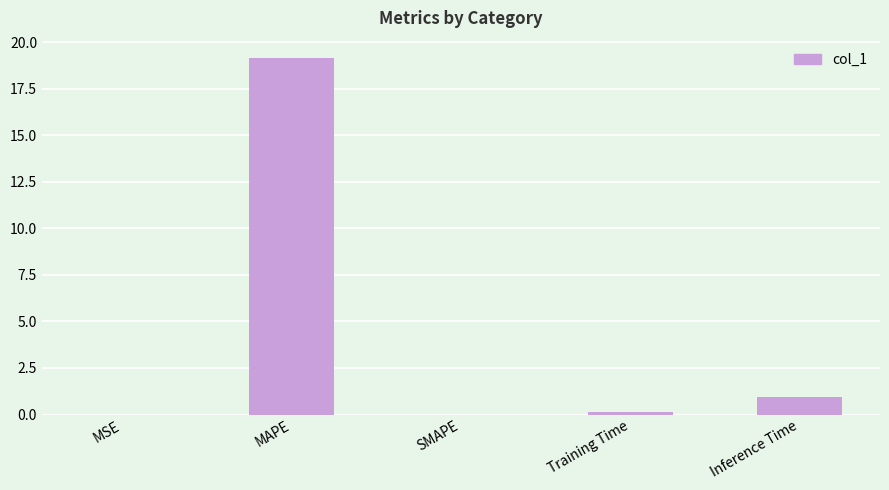

What is the maximum value shown in the chart?

19.1